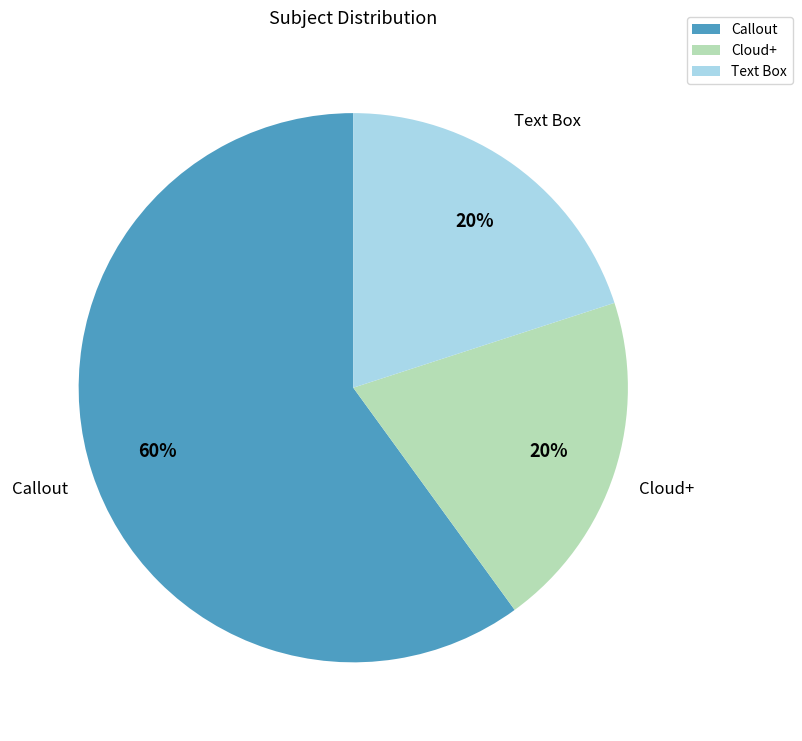

To the nearest percent, what percentage of the pie is Callout?

60%